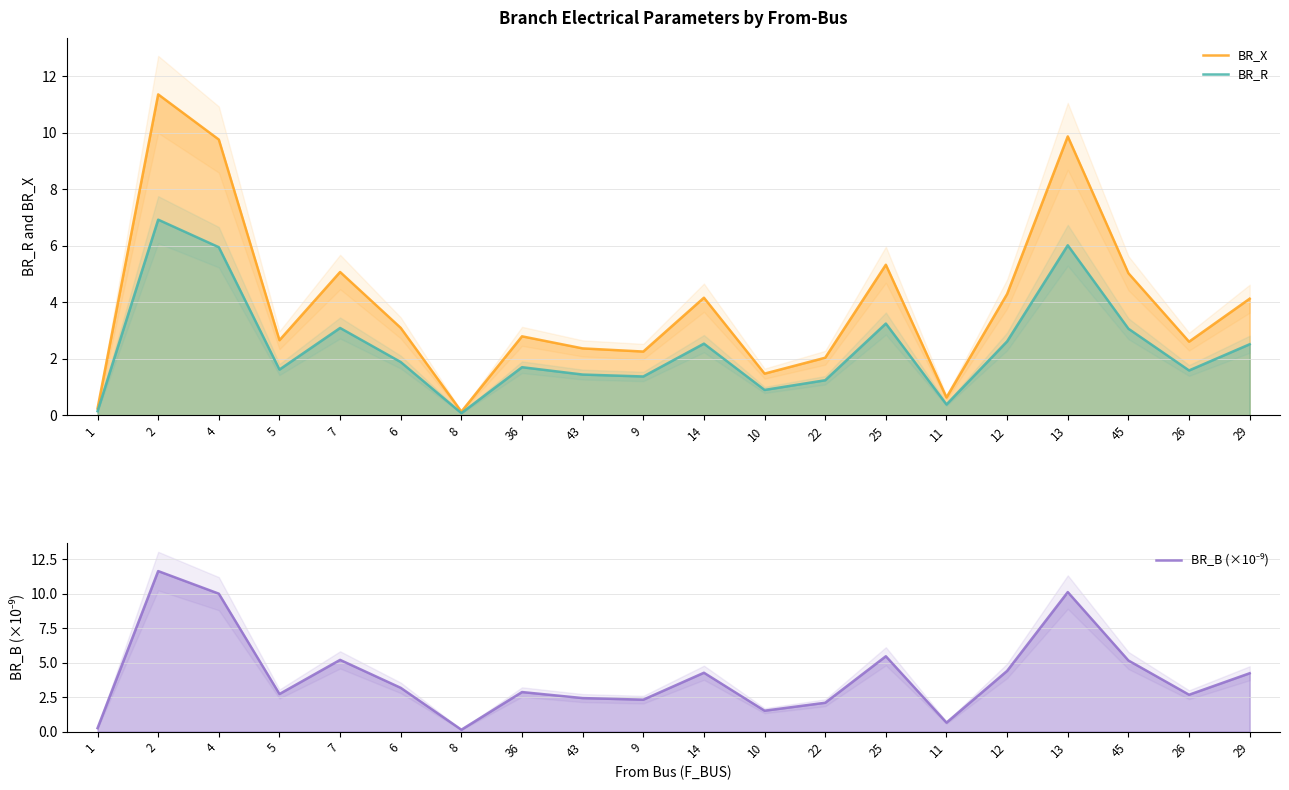

True or false: BR_R and BR_B (×10⁻⁹) cross at least once.

False